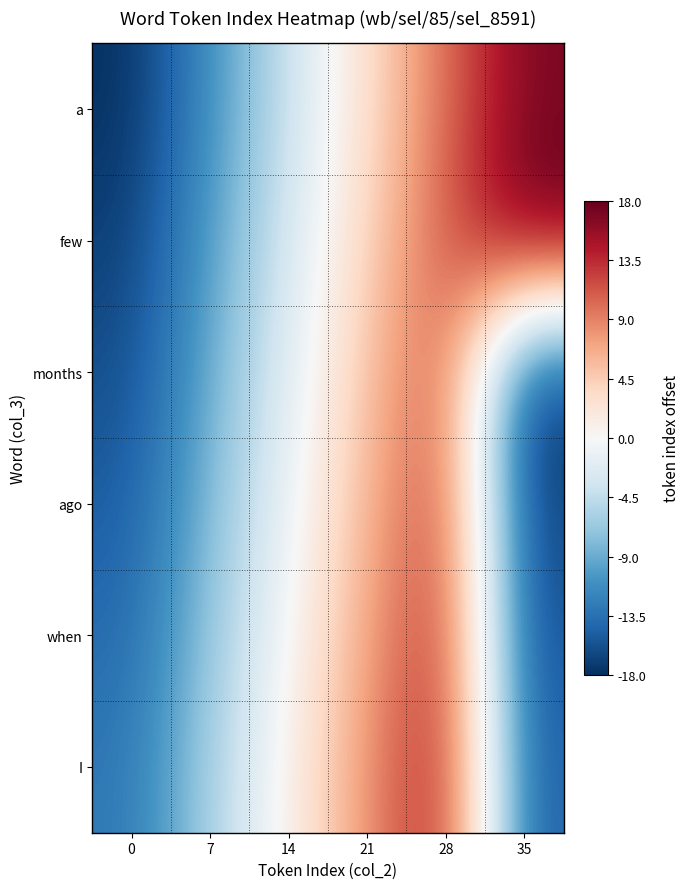

Which series has the widest spread of values?

a